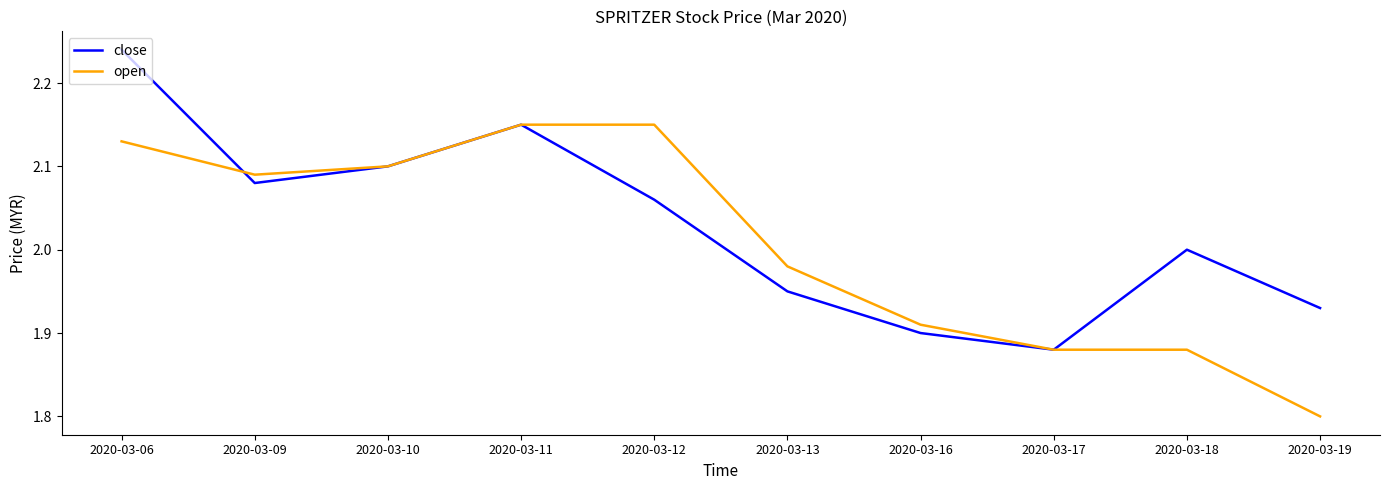

Which category has the highest value across all series?

2020-03-06